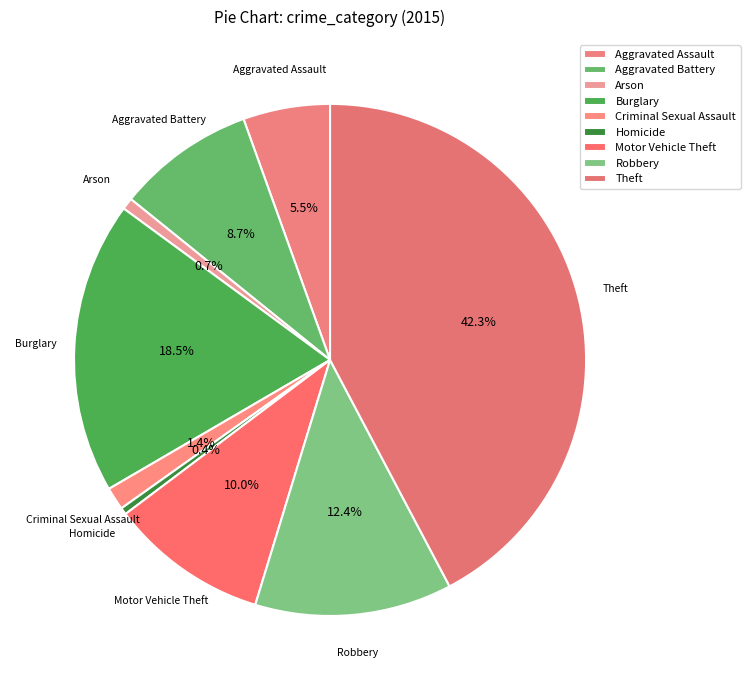

Count the number of slices in the pie.

9